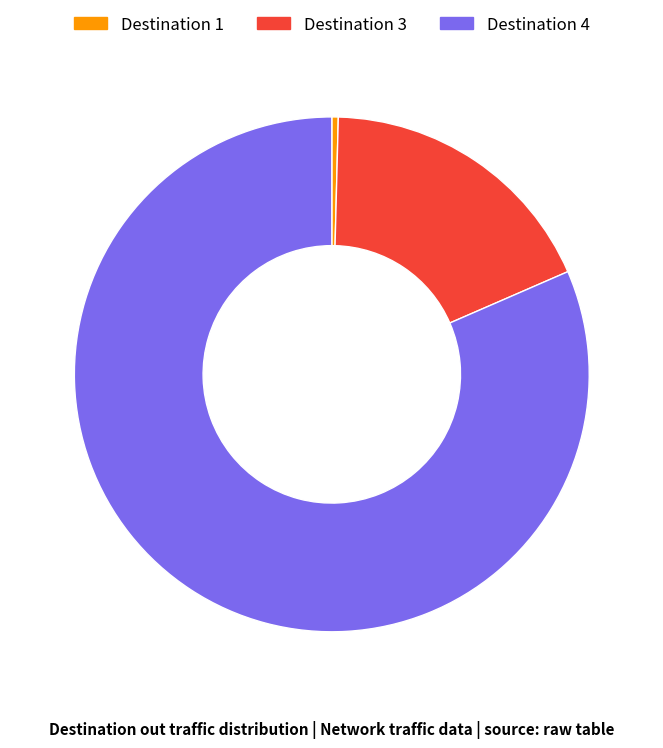

How many slices are in this pie chart?

3